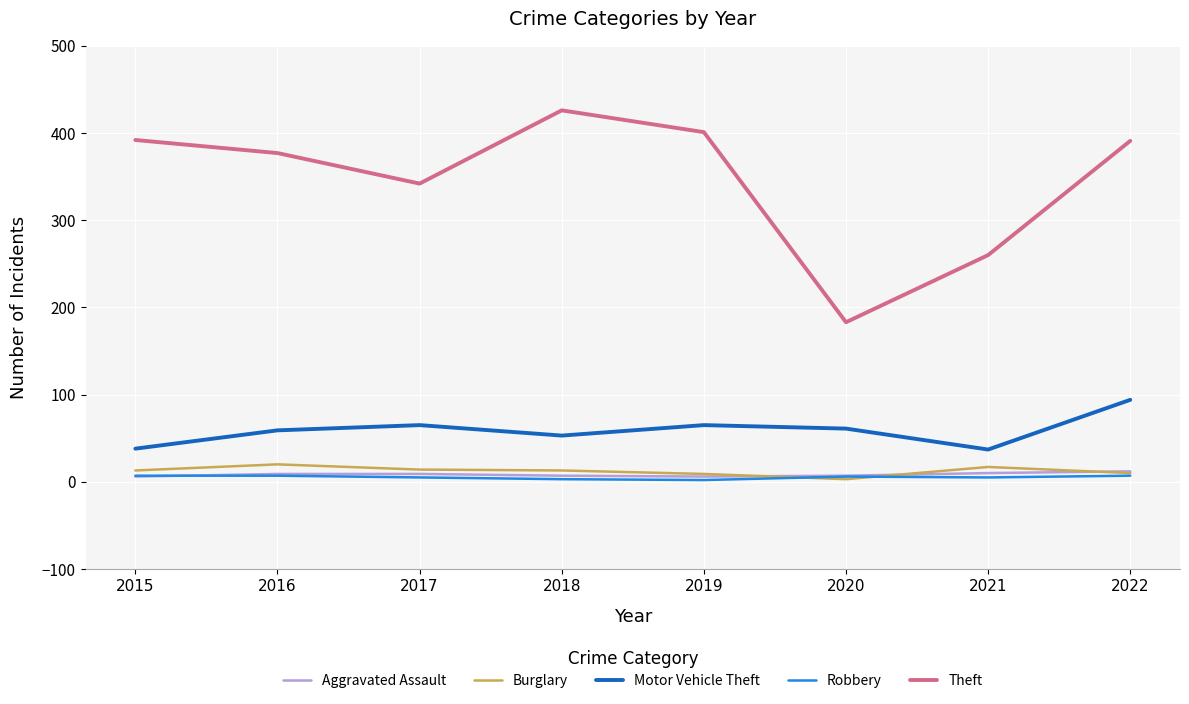

True or false: Theft has a value of 59 at 2021.

False